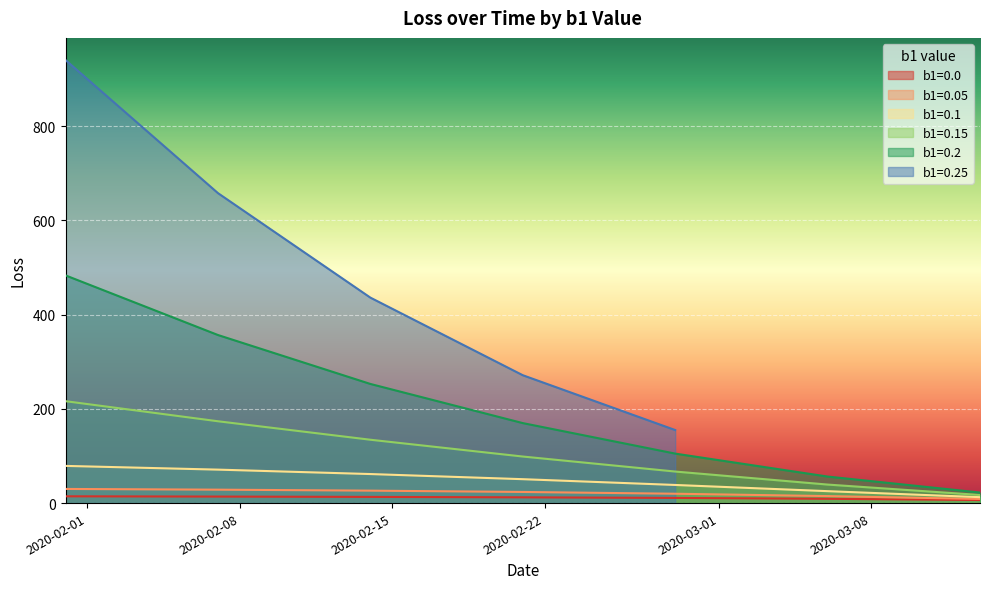

What is the maximum value for b1=0.1?

78.9